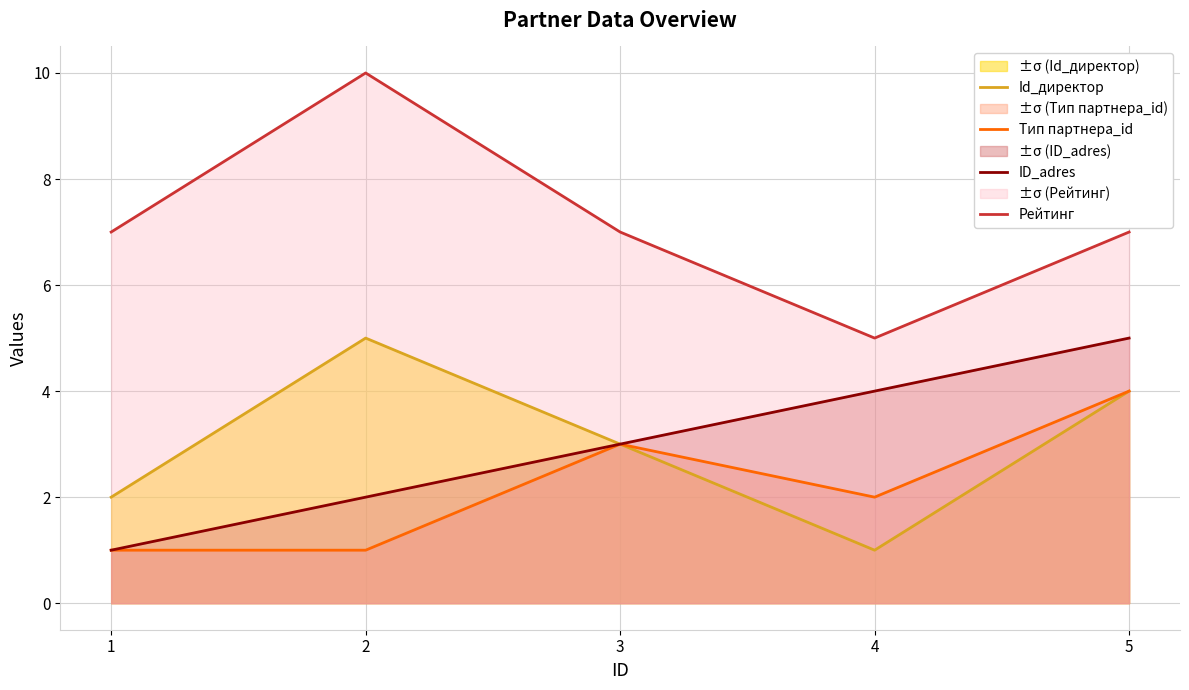

Rank the series by their maximum value, from highest to lowest.

Рейтинг, Id_директор, ID_adres, Тип партнера_id